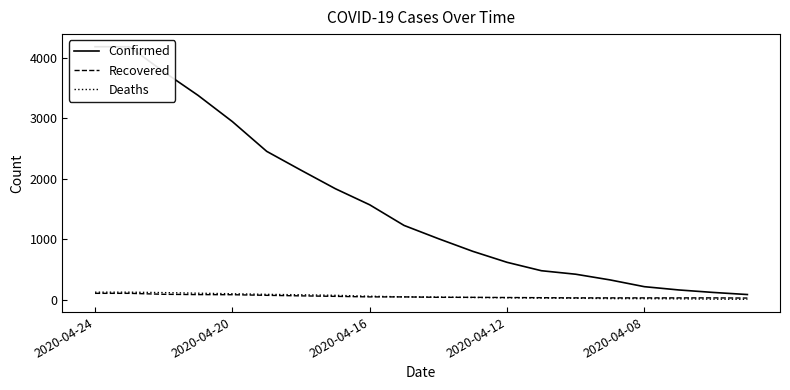

How many data points in Recovered are less than 49?

10